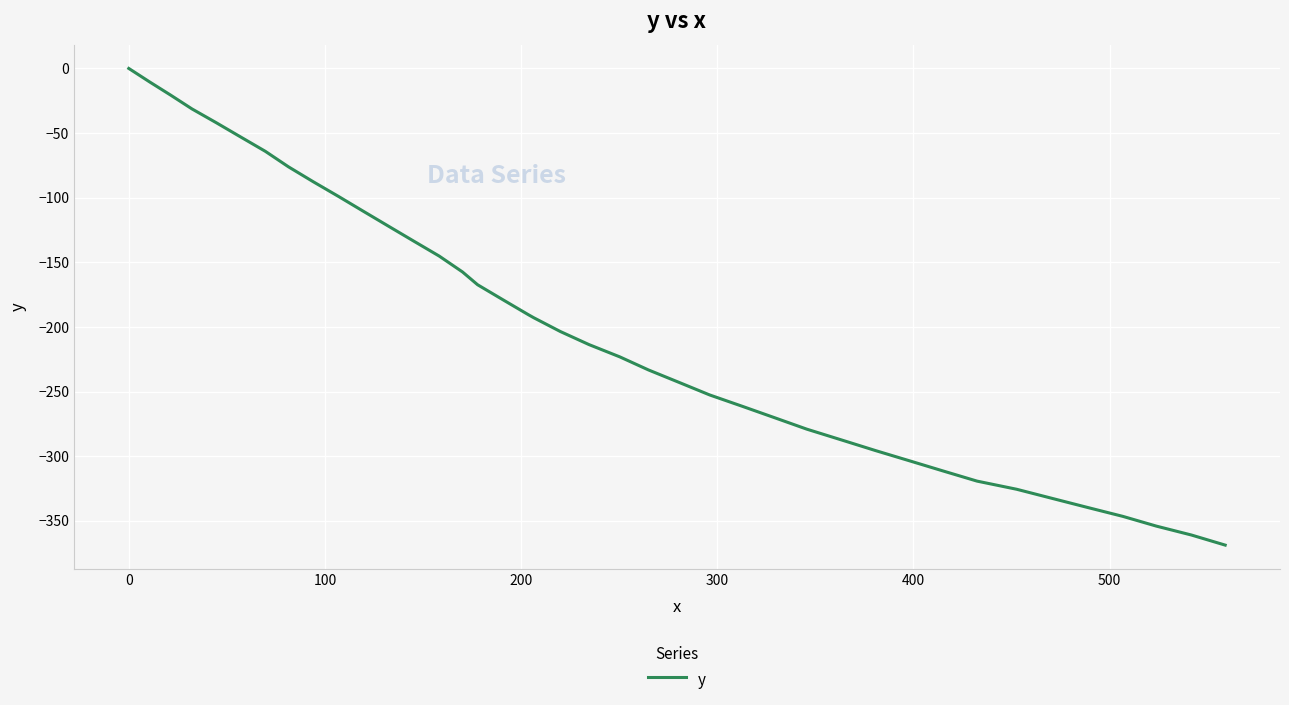

What is the smallest value displayed?

-368.7